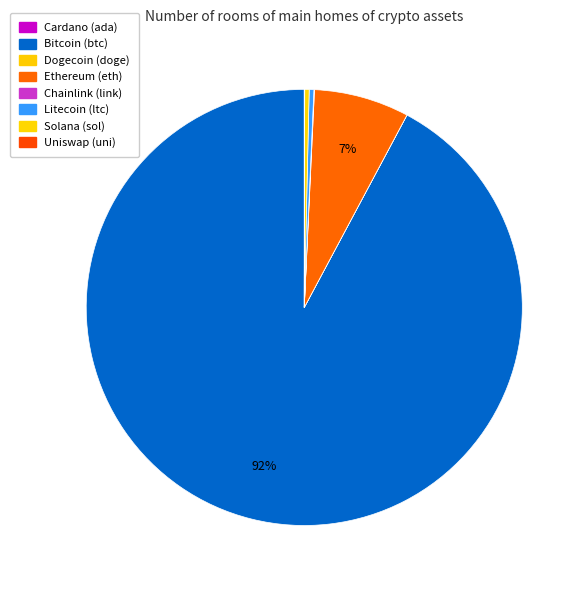

Count the number of slices in the pie.

8